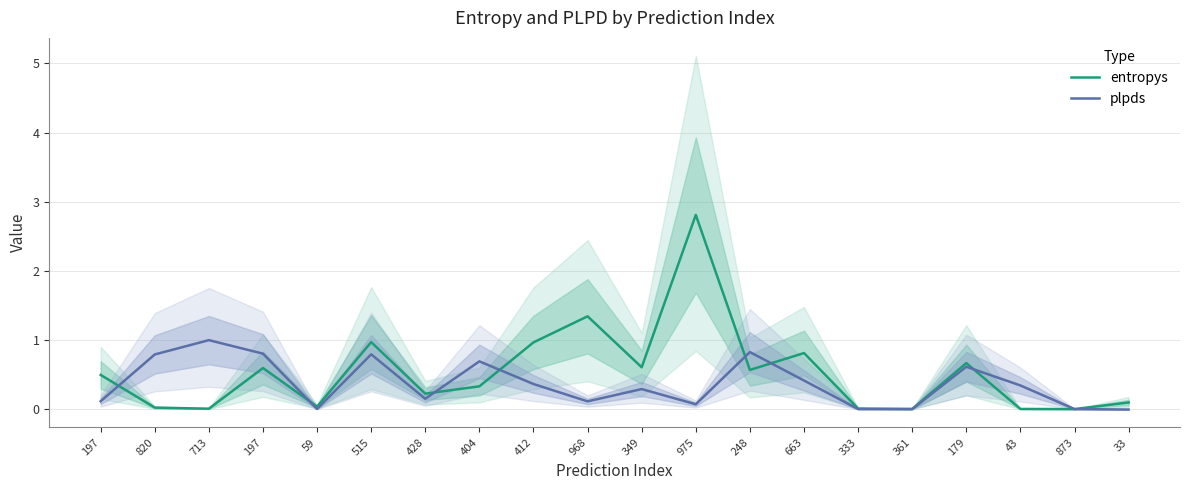

Which category has the highest value across all series?

975